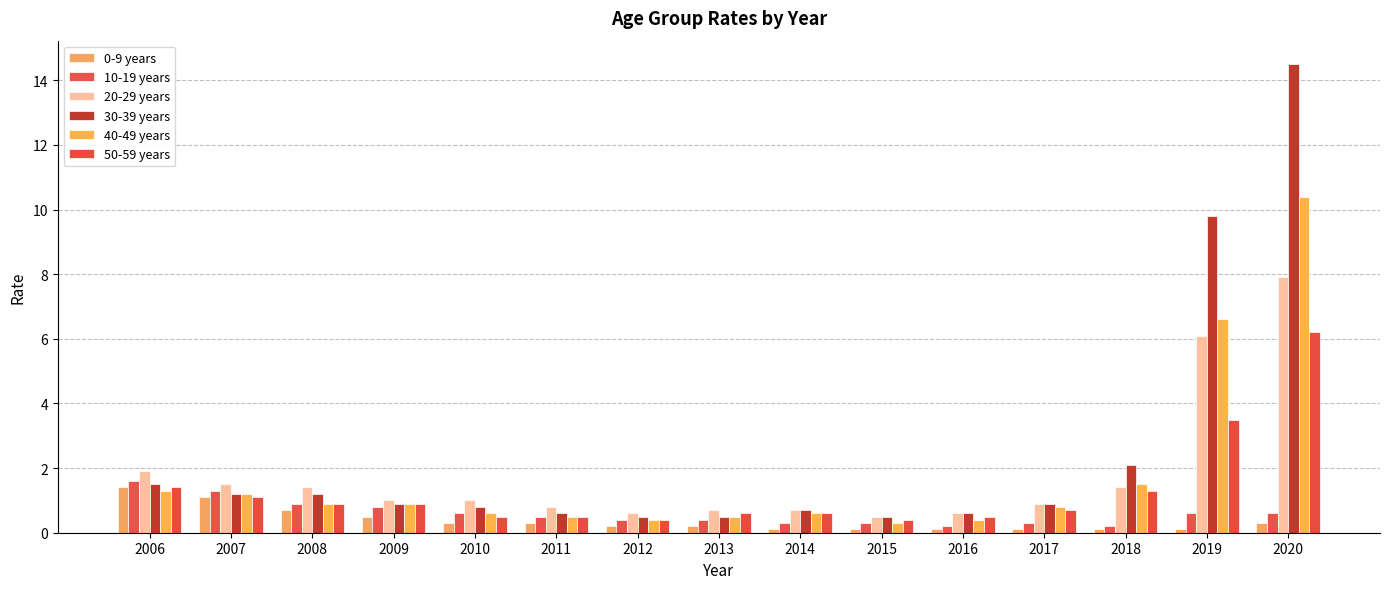

Reading right to left, list all the values displayed in this chart.

0-9 years: 2020=0.3	2019=0.1	2018=0.1	2017=0.1	2016=0.1	2015=0.1	2014=0.1	2013=0.2	2012=0.2	2011=0.3	2010=0.3	2009=0.5	2008=0.7	2007=1.1	2006=1.4
10-19 years: 2020=0.6	2019=0.6	2018=0.2	2017=0.3	2016=0.2	2015=0.3	2014=0.3	2013=0.4	2012=0.4	2011=0.5	2010=0.6	2009=0.8	2008=0.9	2007=1.3	2006=1.6
20-29 years: 2020=7.9	2019=6.1	2018=1.4	2017=0.9	2016=0.6	2015=0.5	2014=0.7	2013=0.7	2012=0.6	2011=0.8	2010=1.0	2009=1.0	2008=1.4	2007=1.5	2006=1.9
30-39 years: 2020=14.5	2019=9.8	2018=2.1	2017=0.9	2016=0.6	2015=0.5	2014=0.7	2013=0.5	2012=0.5	2011=0.6	2010=0.8	2009=0.9	2008=1.2	2007=1.2	2006=1.5
40-49 years: 2020=10.4	2019=6.6	2018=1.5	2017=0.8	2016=0.4	2015=0.3	2014=0.6	2013=0.5	2012=0.4	2011=0.5	2010=0.6	2009=0.9	2008=0.9	2007=1.2	2006=1.3
50-59 years: 2020=6.2	2019=3.5	2018=1.3	2017=0.7	2016=0.5	2015=0.4	2014=0.6	2013=0.6	2012=0.4	2011=0.5	2010=0.5	2009=0.9	2008=0.9	2007=1.1	2006=1.4